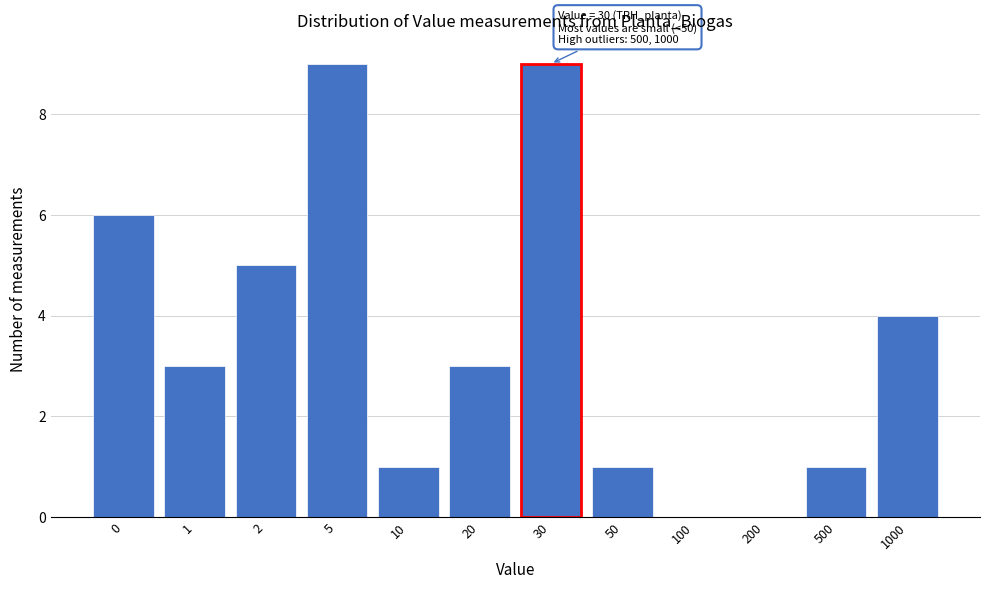

Reading left to right, list all the values displayed in this chart.

0=6	1=3	2=5	5=9	10=1	20=3	30=9	50=1	100=0	200=0	500=1	1000=4